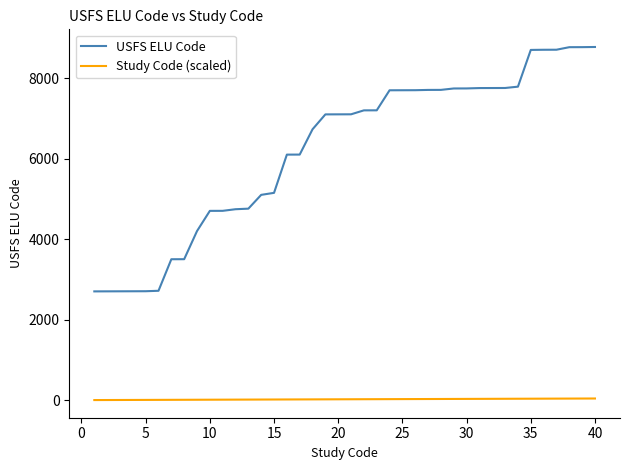

How many values in the Study Code (scaled) series are below 21?

20